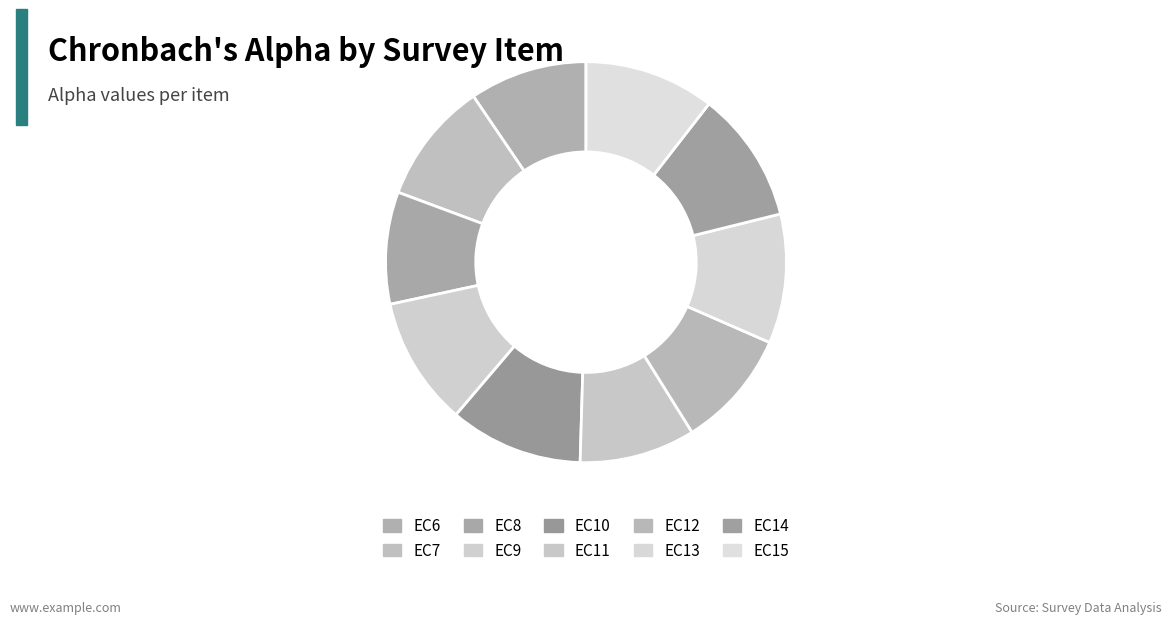

To the nearest percent, what portion does EC11 represent?

9%